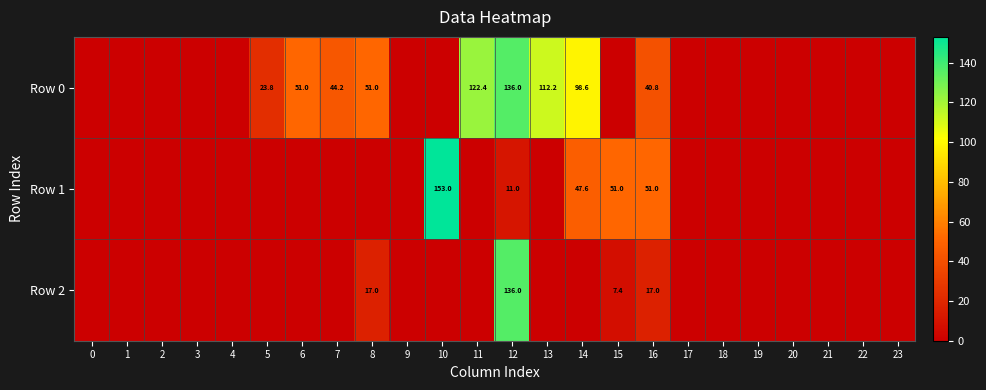

Between 12 and 16, which series saw the biggest shift?

Row 2